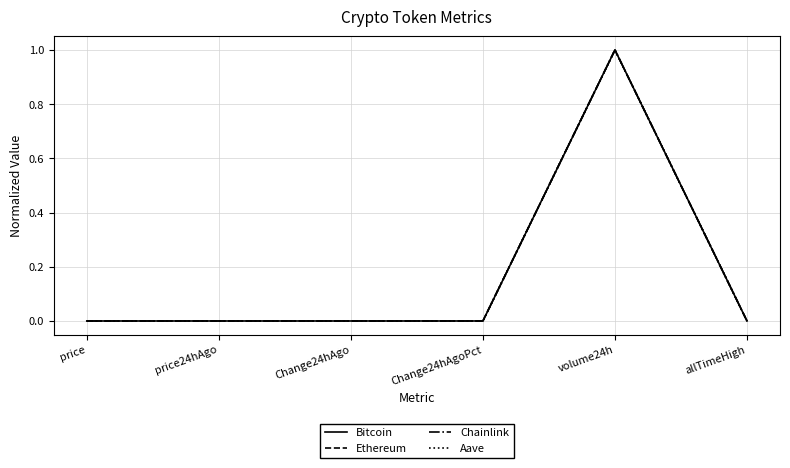

Is it true that Bitcoin equals 0.5 at volume24h?

False